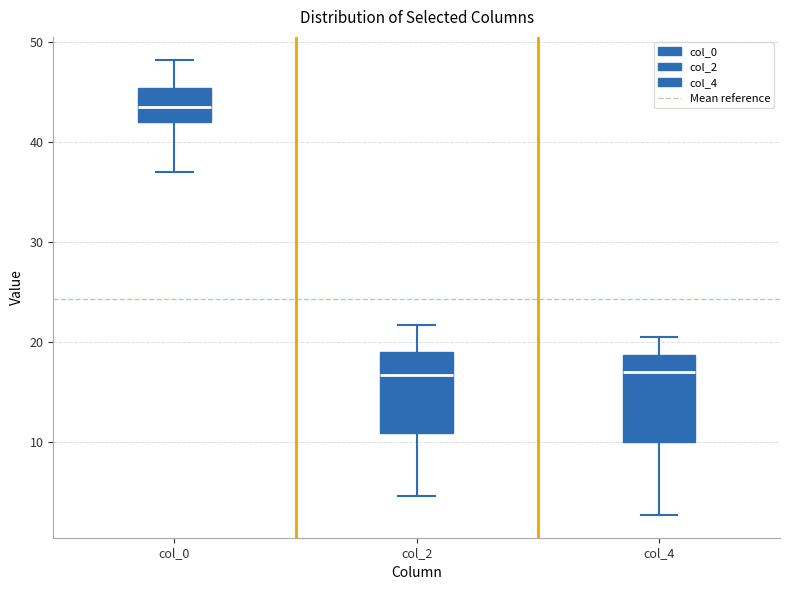

Reading left to right, read every box against the y-axis: the position of its median line, the range the box covers, and the ends of its whiskers. The values are not printed on the chart, so give them approximately, as read against the axis.

col_0: median 44, box 42 to 45, whiskers 37 to 48
col_2: median 17, box 11 to 19, whiskers 5 to 22
col_4: median 17, box 10 to 19, whiskers 3 to 21